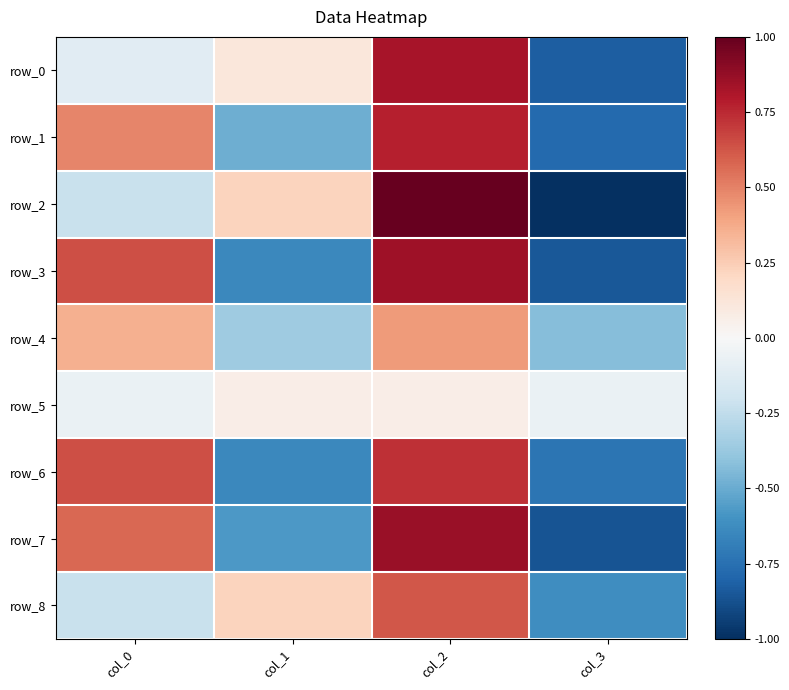

What is the difference between the row_3 values at col_3 and col_0?

1.5